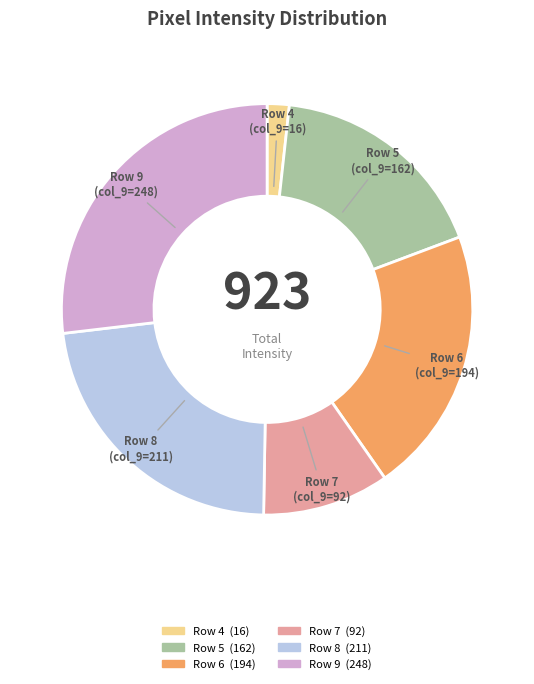

Which has a higher value, Row 4 (col_9=16) or Row 7 (col_9=92)?

Row 7 (col_9=92)